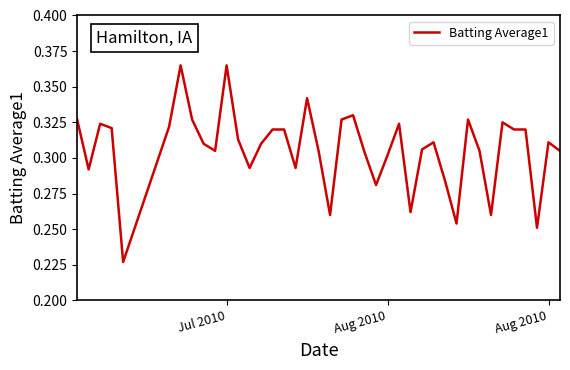

Does the chart display data point markers on the line(s)?

No